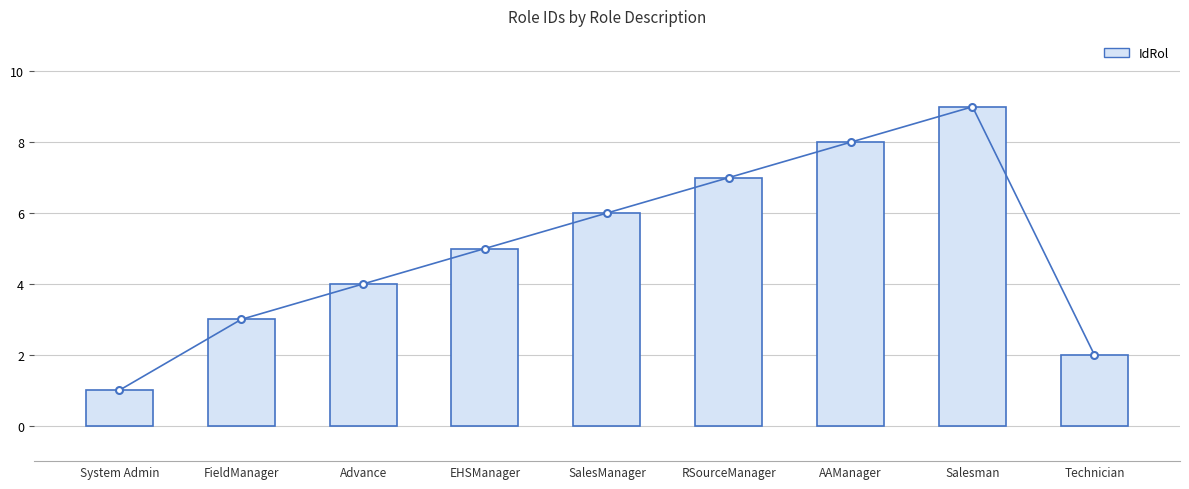

How many data points does each series have?

9